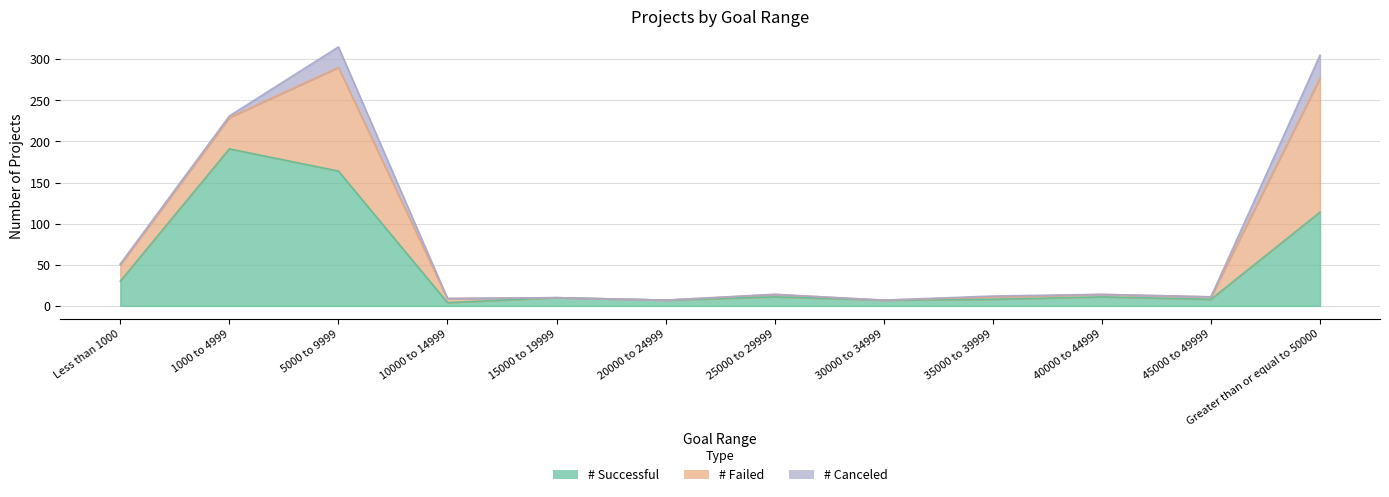

Does the chart display data point markers on the line(s)?

No